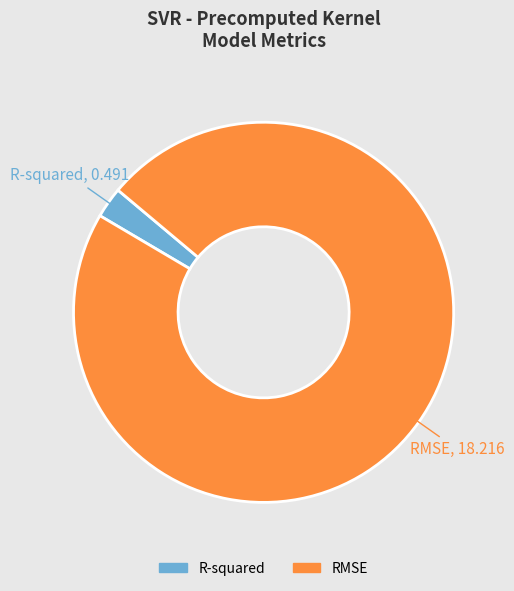

Rank the categories by value from lowest to highest.

R-squared, RMSE